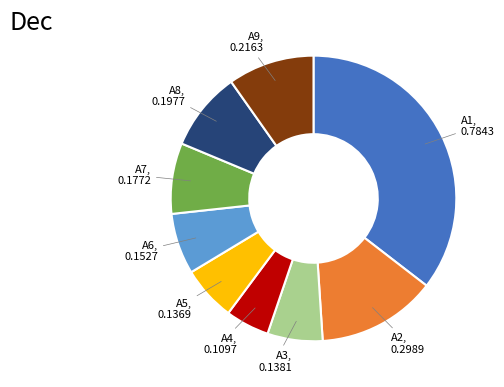

What is the largest slice in the pie chart?

A1